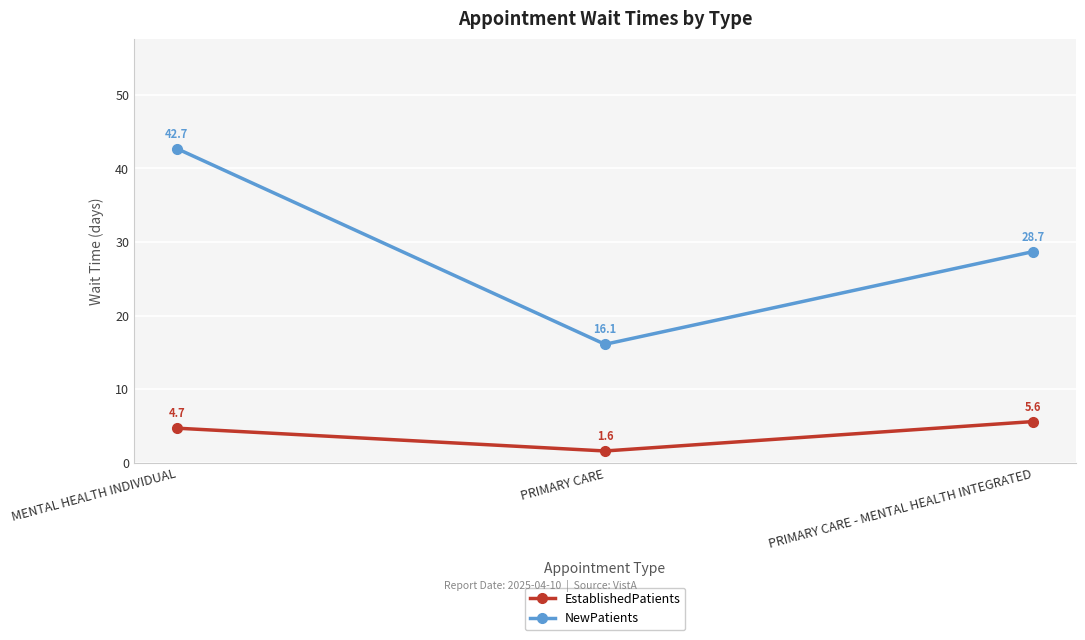

How many lines are shown in the chart?

2